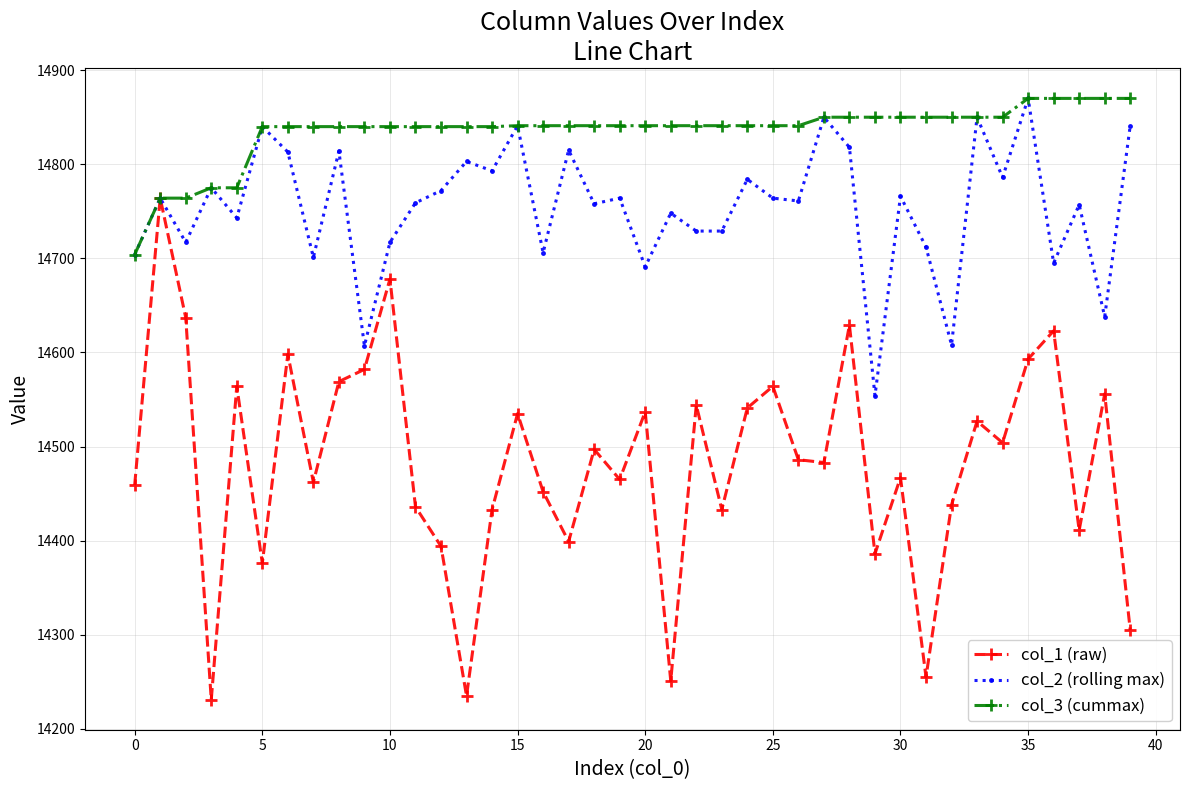

Rank the series by their average value, from highest to lowest.

col_3 (cummax), col_2 (rolling max), col_1 (raw)